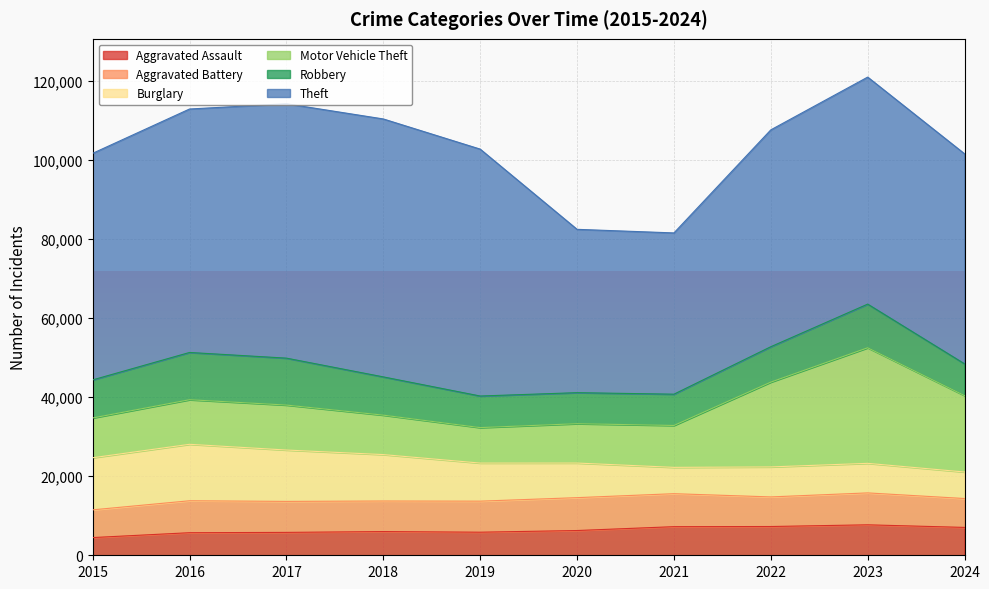

Is the value of Aggravated Assault at 2023 greater than the value of Motor Vehicle Theft at 2023?

No